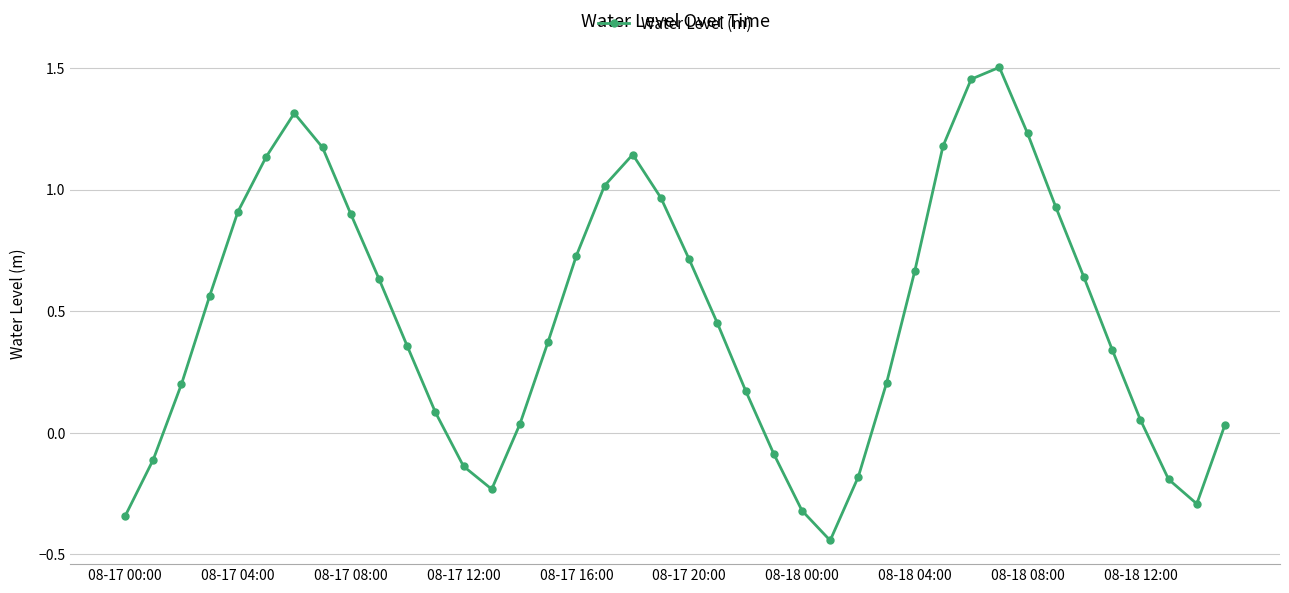

How many lines are shown in the chart?

1